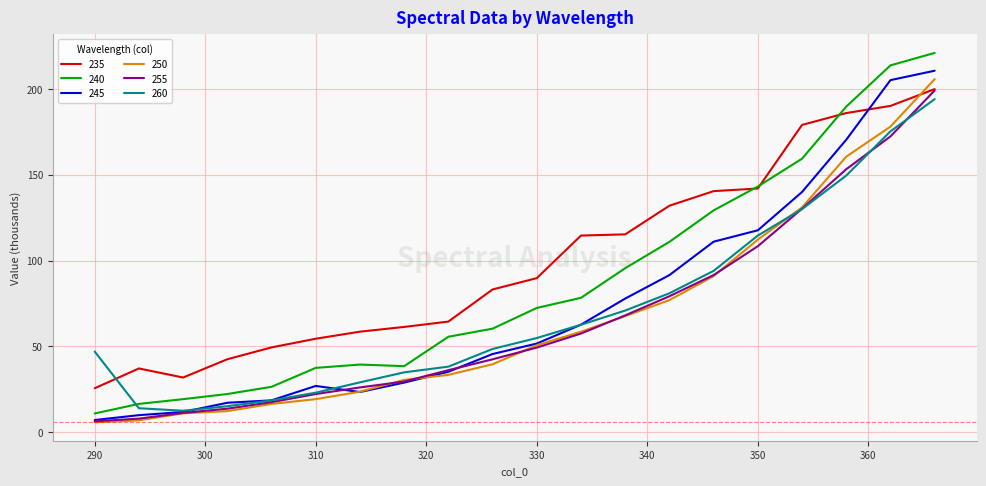

What is the greatest value displayed?

221.0